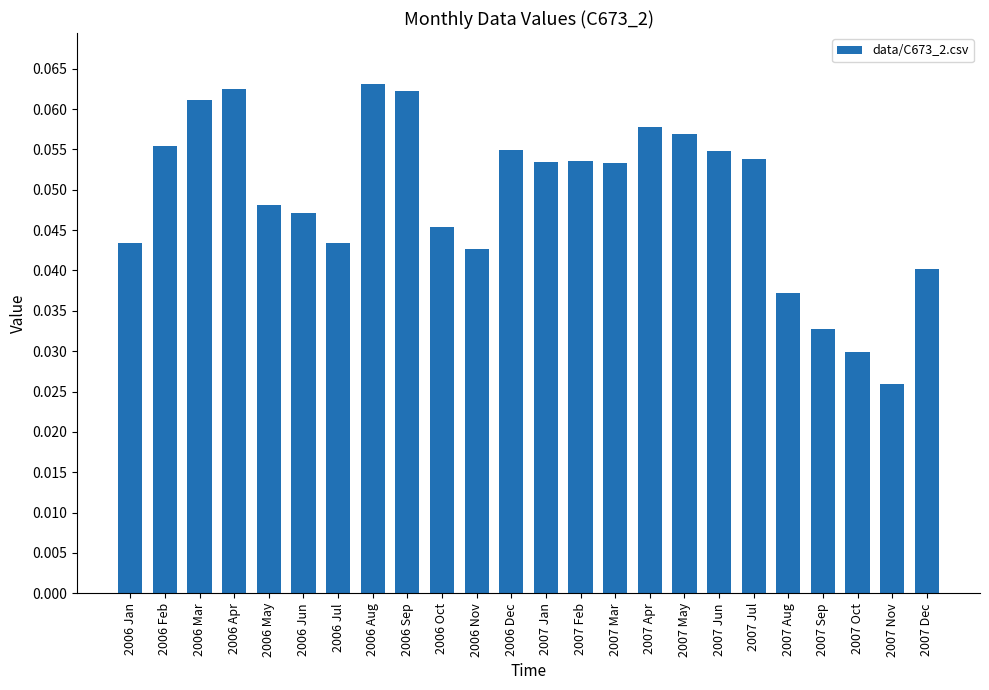

What is the sum of all values?

1.2